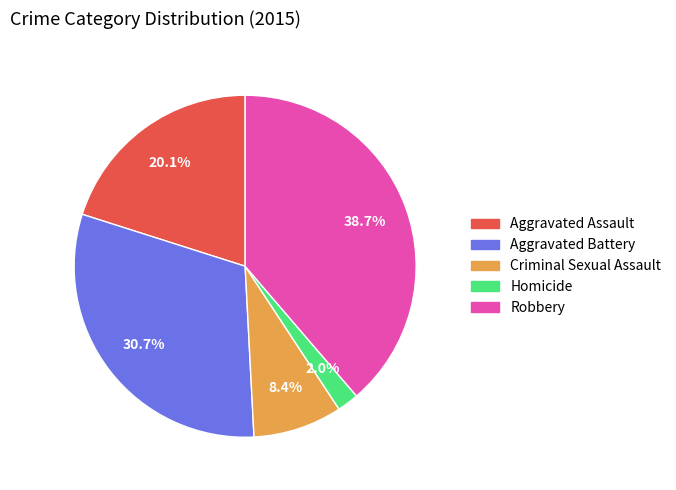

Combined, do Robbery and Aggravated Assault account for over 50%?

Yes